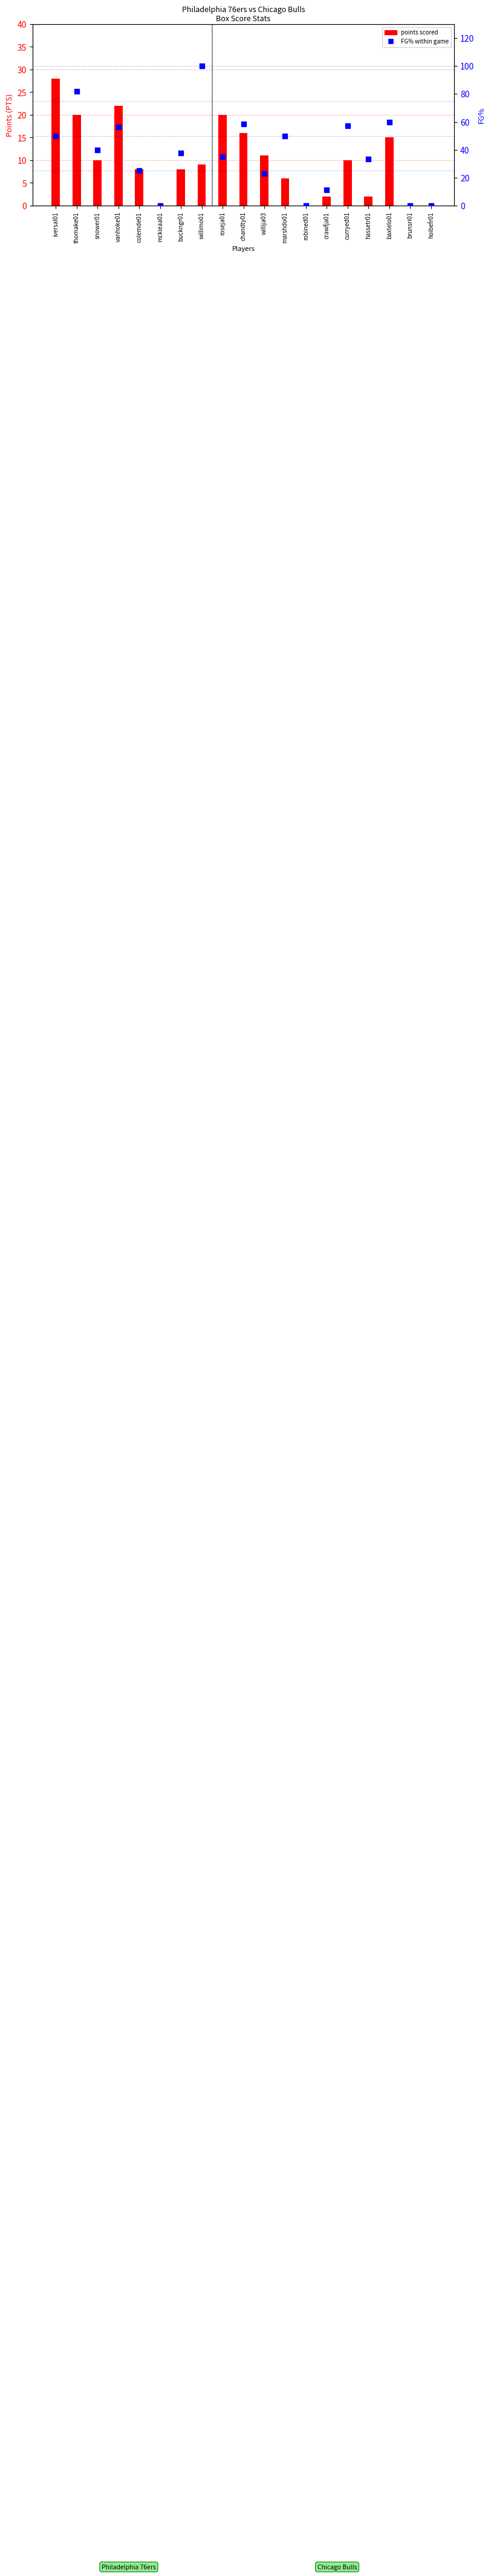

Is the value of points scored at marshdo01 greater than the value of FG% within game at snower01?

No